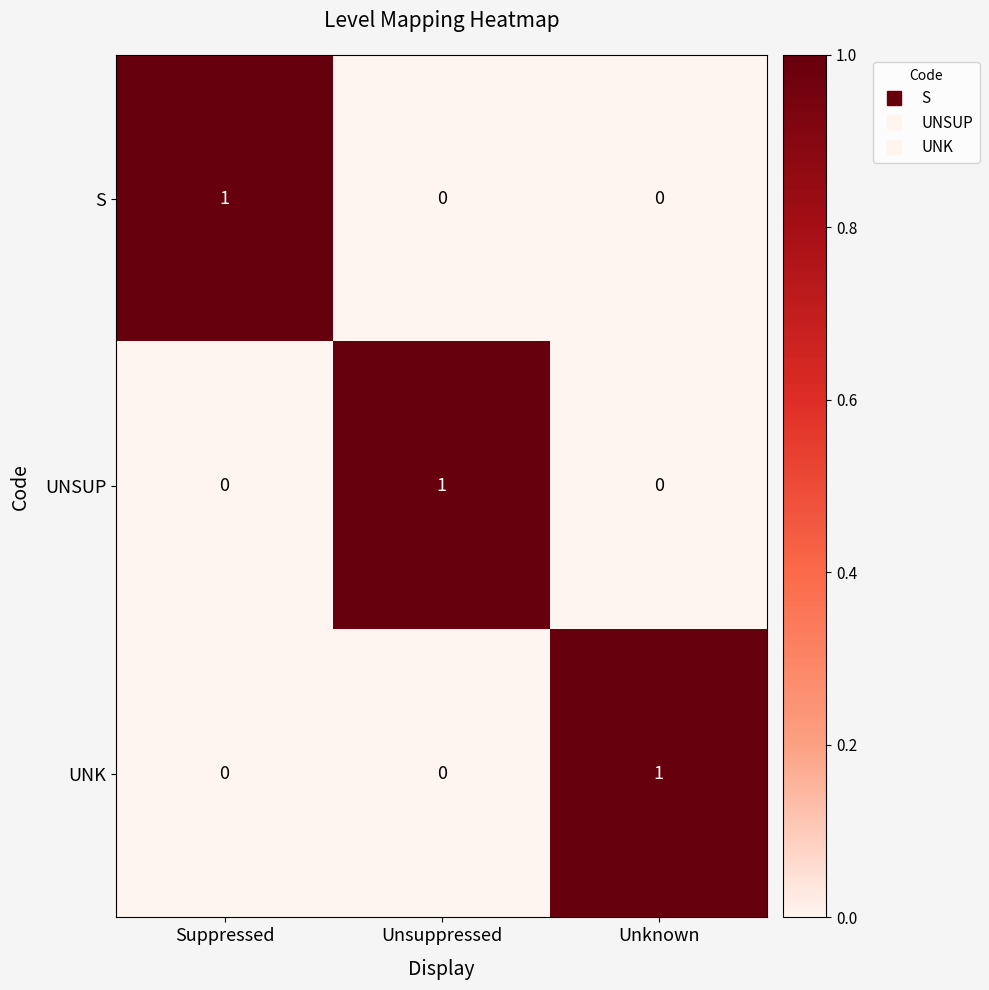

The UNSUP series shows 1 at Unsuppressed. True or false?

True